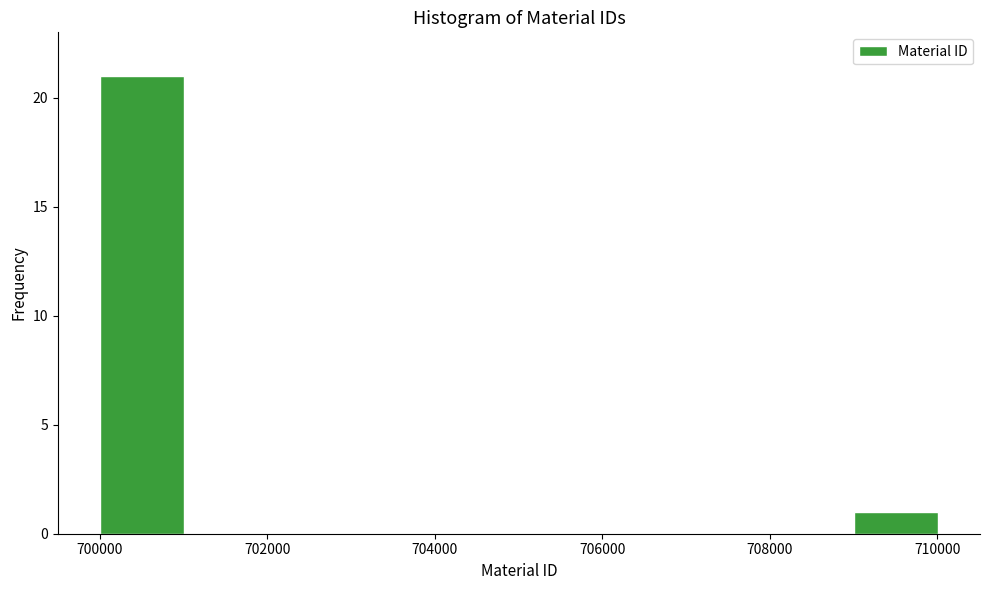

Which range on the x-axis has the tallest bar?

700000 to 701000